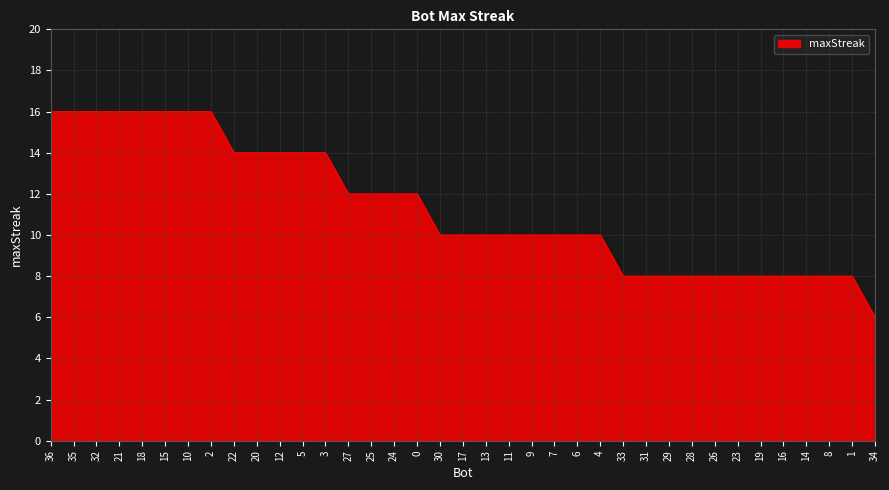

The value at 9 is 7. True or false?

False